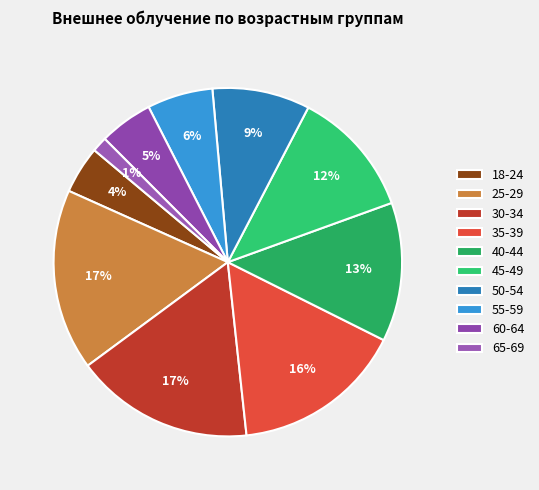

Is it true that 40-44 is 18% of the pie?

False